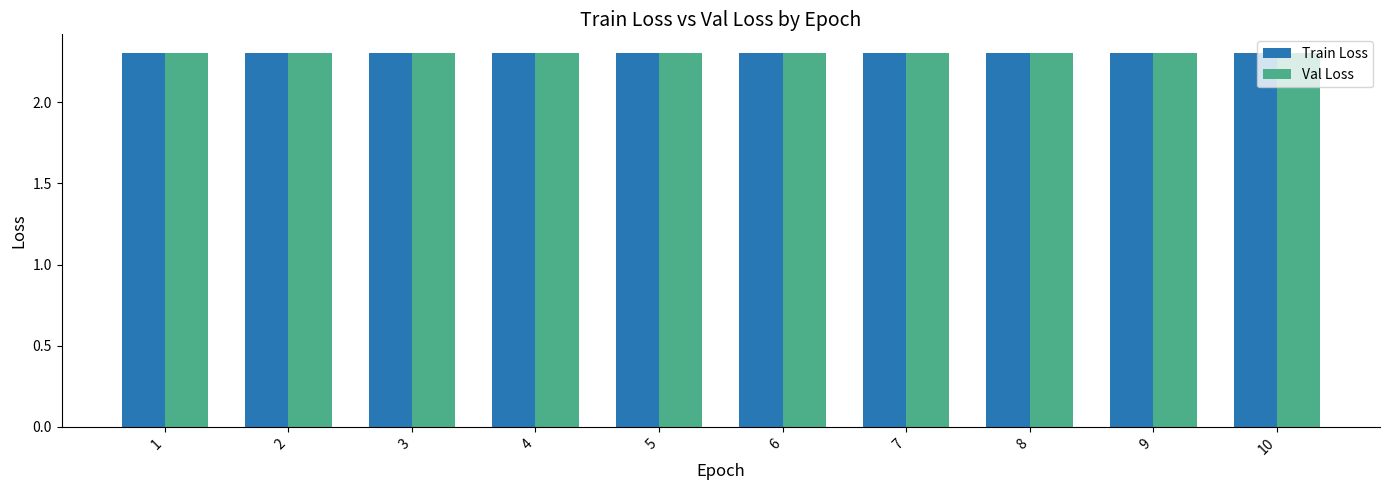

What is the value of the Train Loss bar at the 10th from the left?

2.3